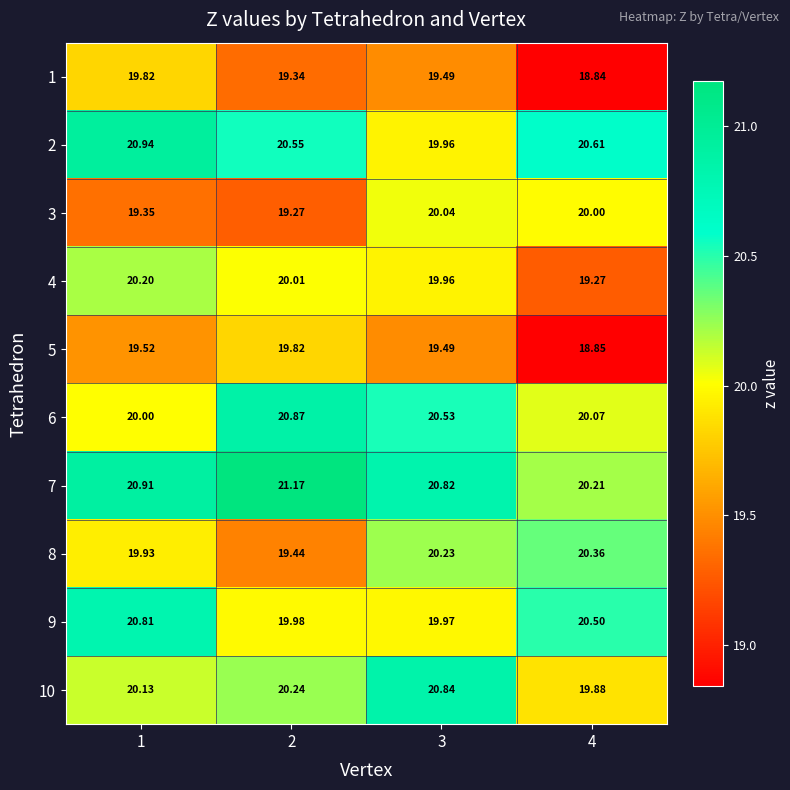

Is the value of 4 at 3 greater than the value of 6 at 1?

No